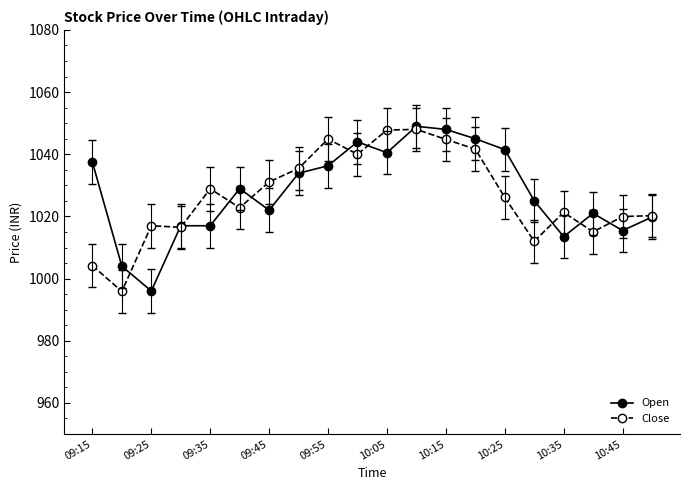

What is the value of the Open point at the 9th from the left?

1036.3